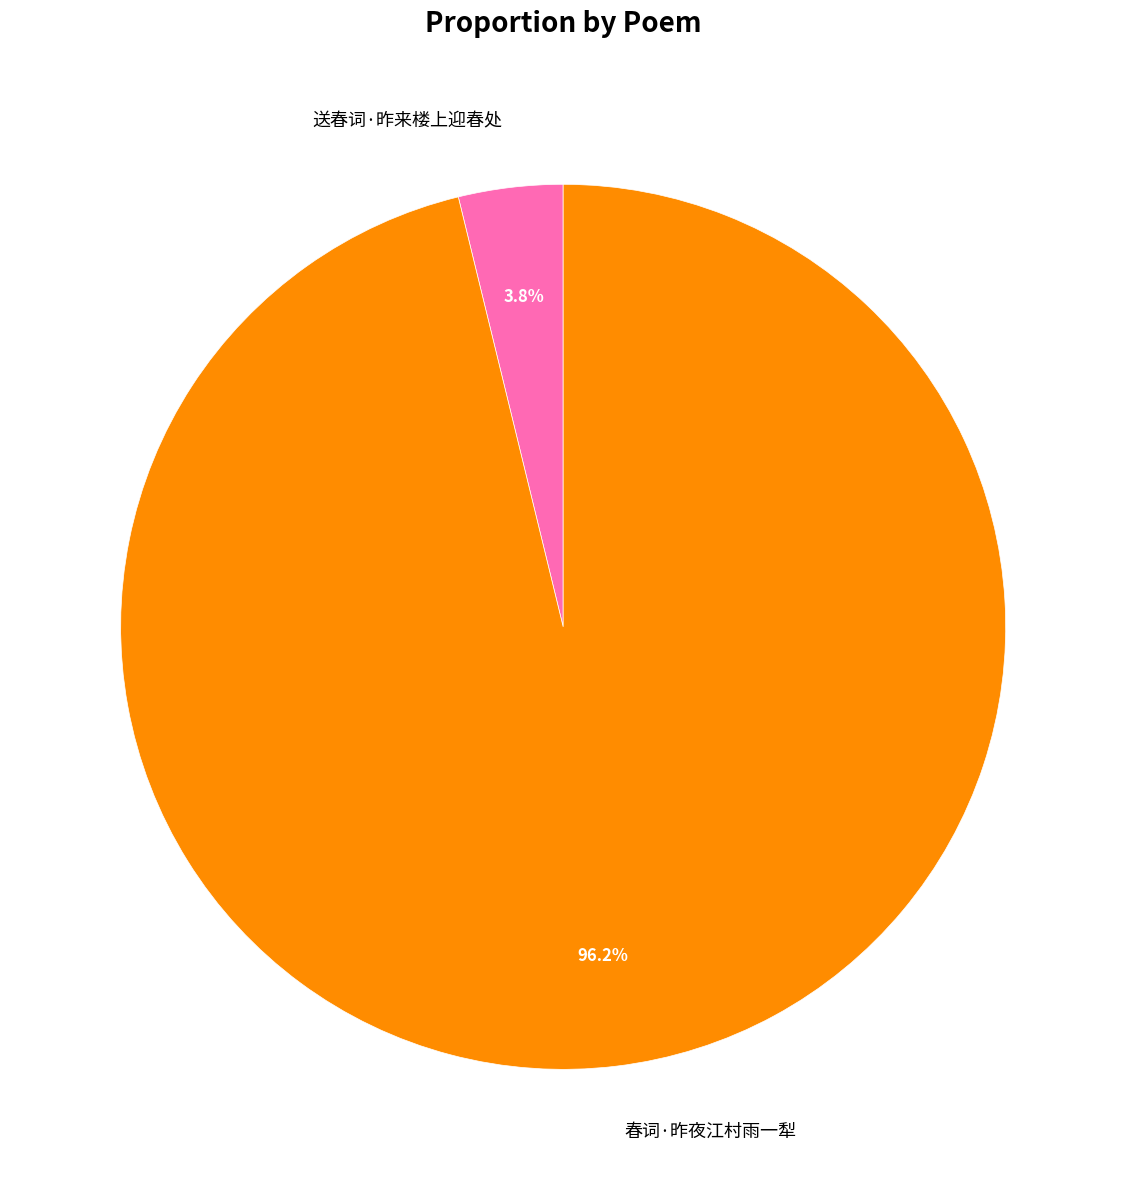

To the nearest percent, what is the average slice percentage?

50%